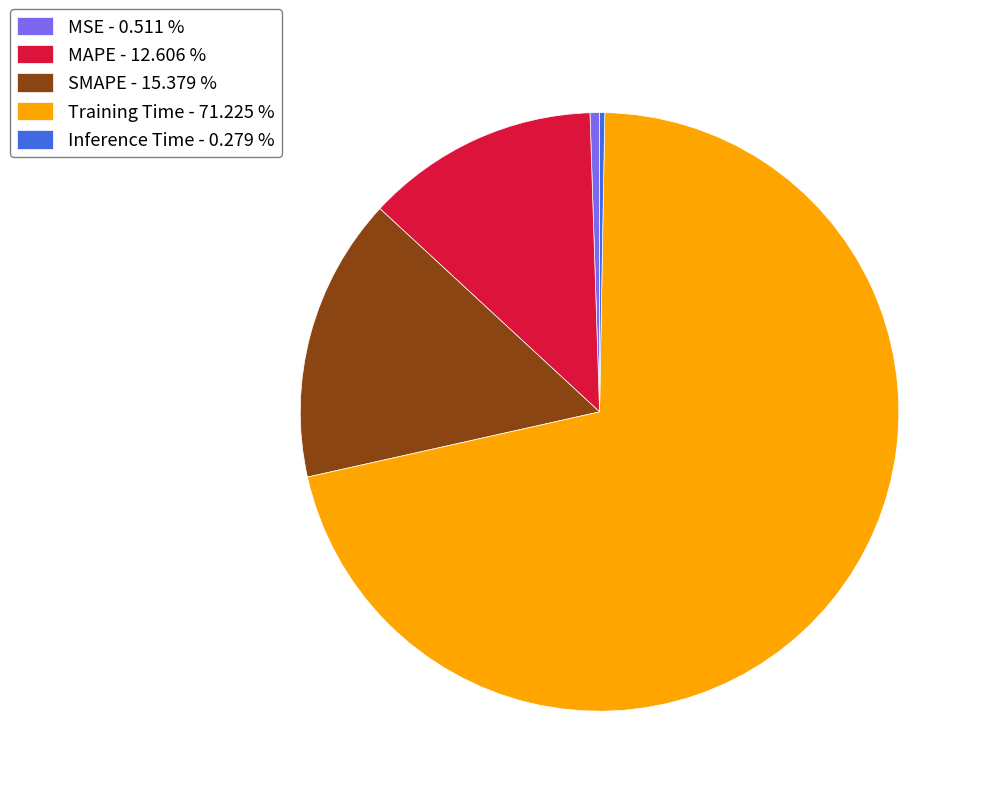

Do Training Time - 71.225 % and Inference Time - 0.279 % together represent more than half of the pie?

Yes